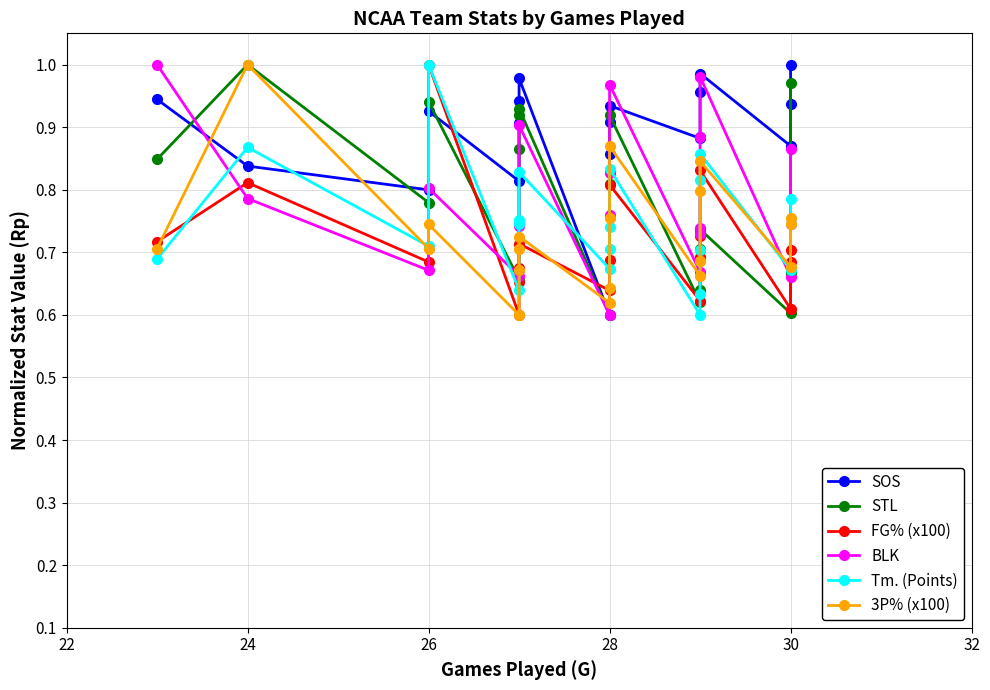

What is the lowest value of the STL series?

0.6